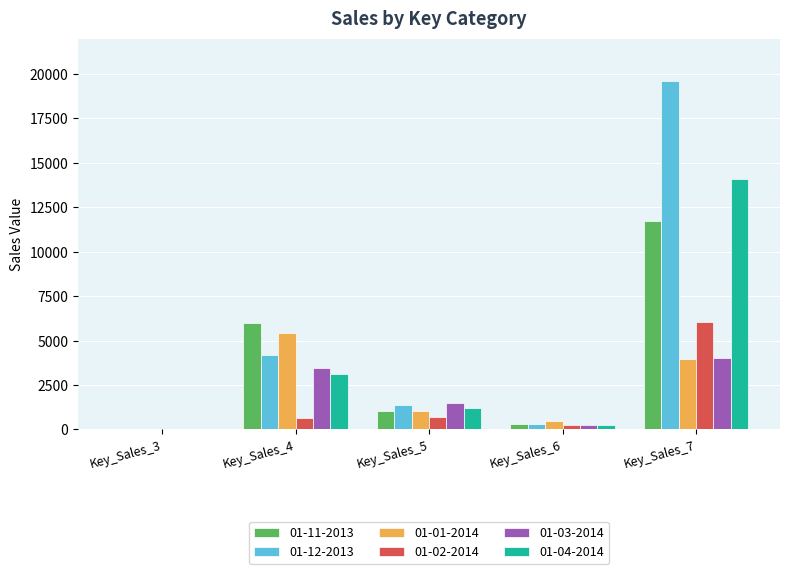

How many groups of bars are there?

5